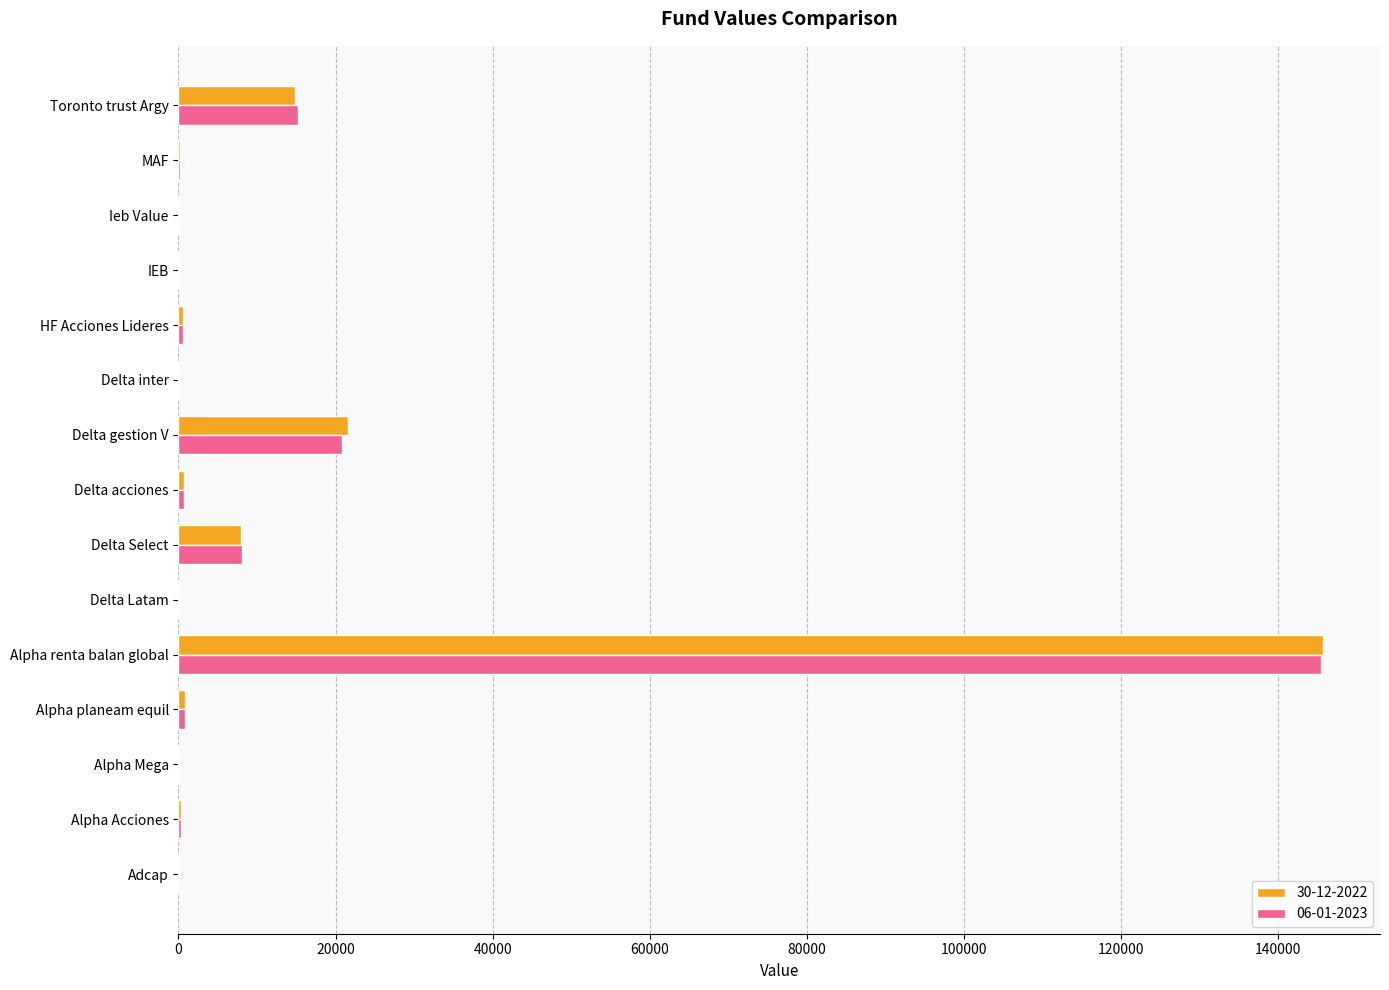

How many data points in 30-12-2022 are above 334?

8